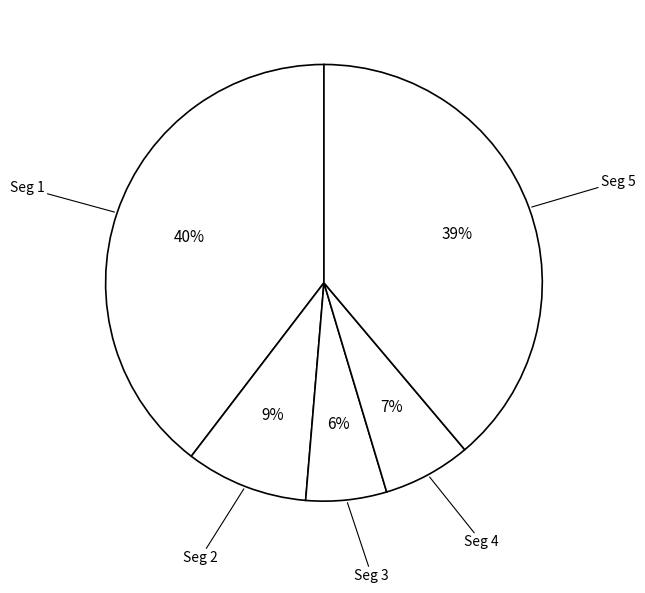

How many slices are in this pie chart?

5